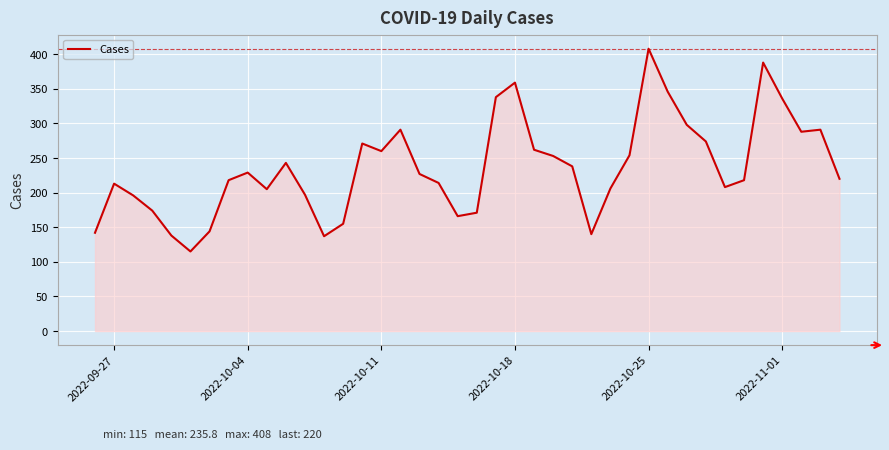

What is the difference between the maximum and minimum values?

293